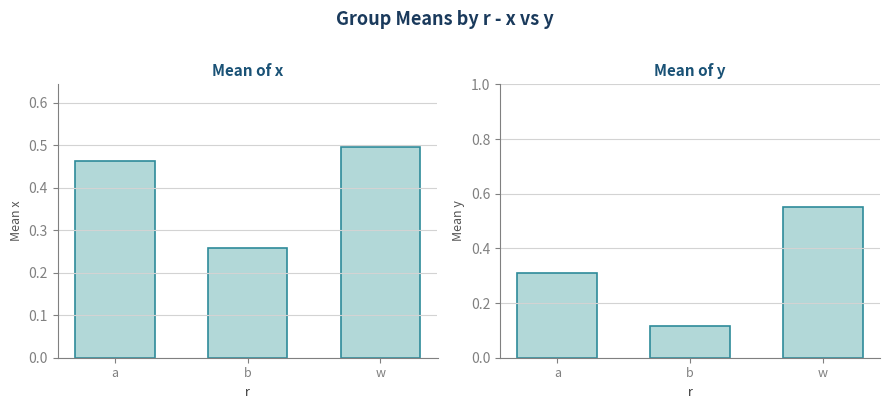

What is the difference between the second highest and minimum values in the x series?

0.2